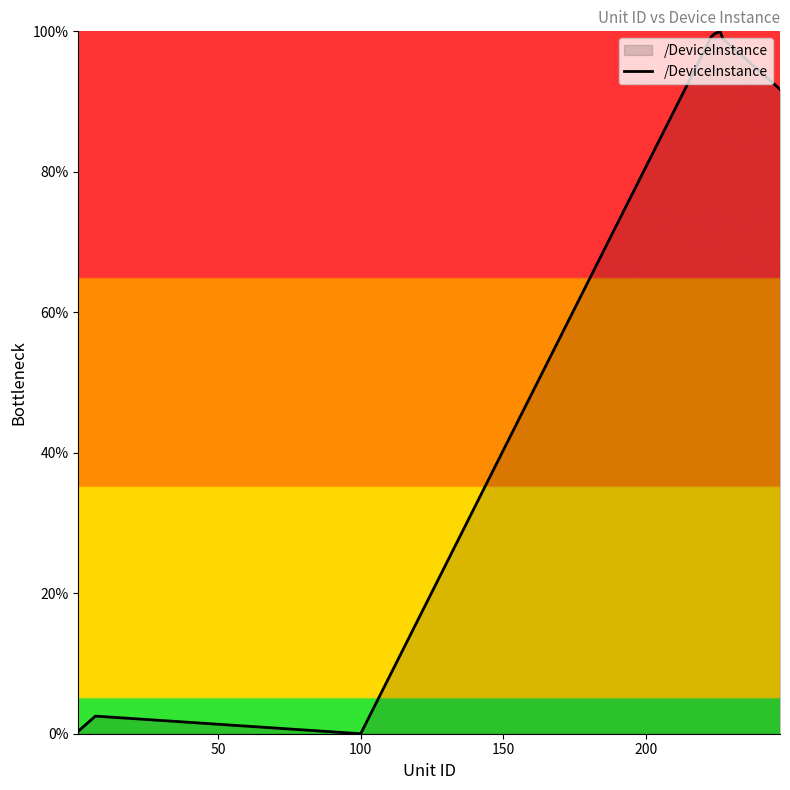

What is the maximum value shown in the chart?

100.0